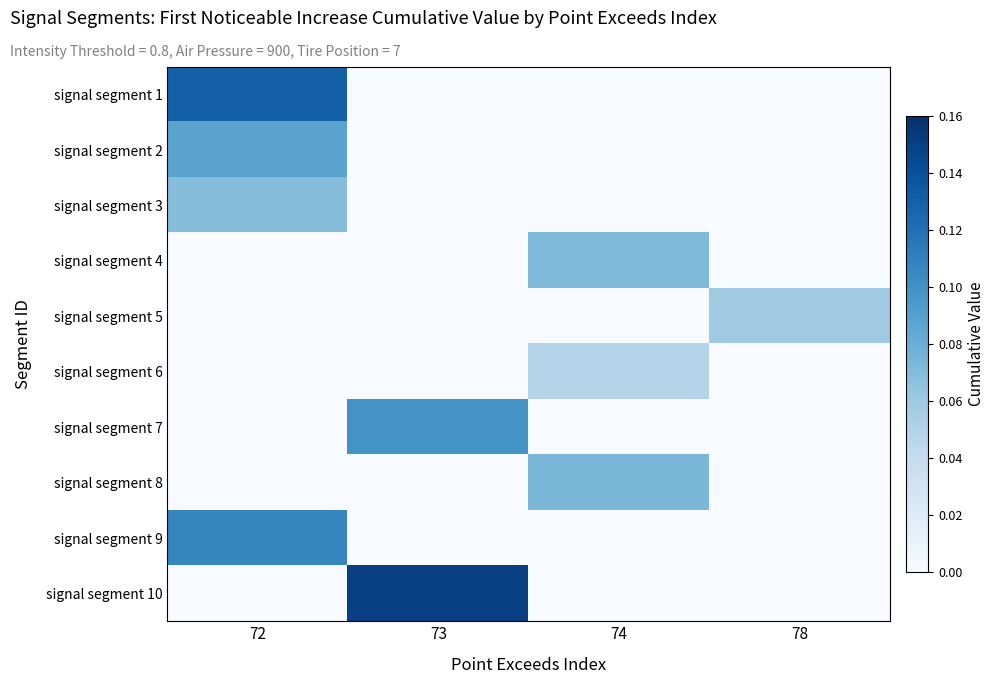

Which series has the largest range (max minus min)?

signal segment 10